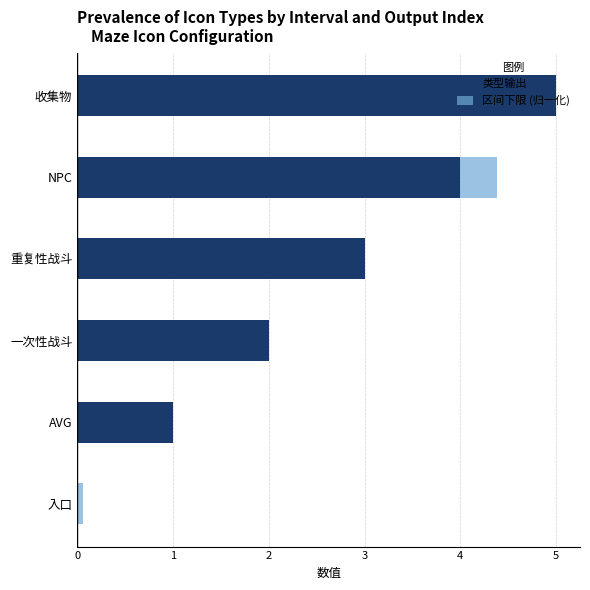

How many data points in 类型输出 are less than 3?

3